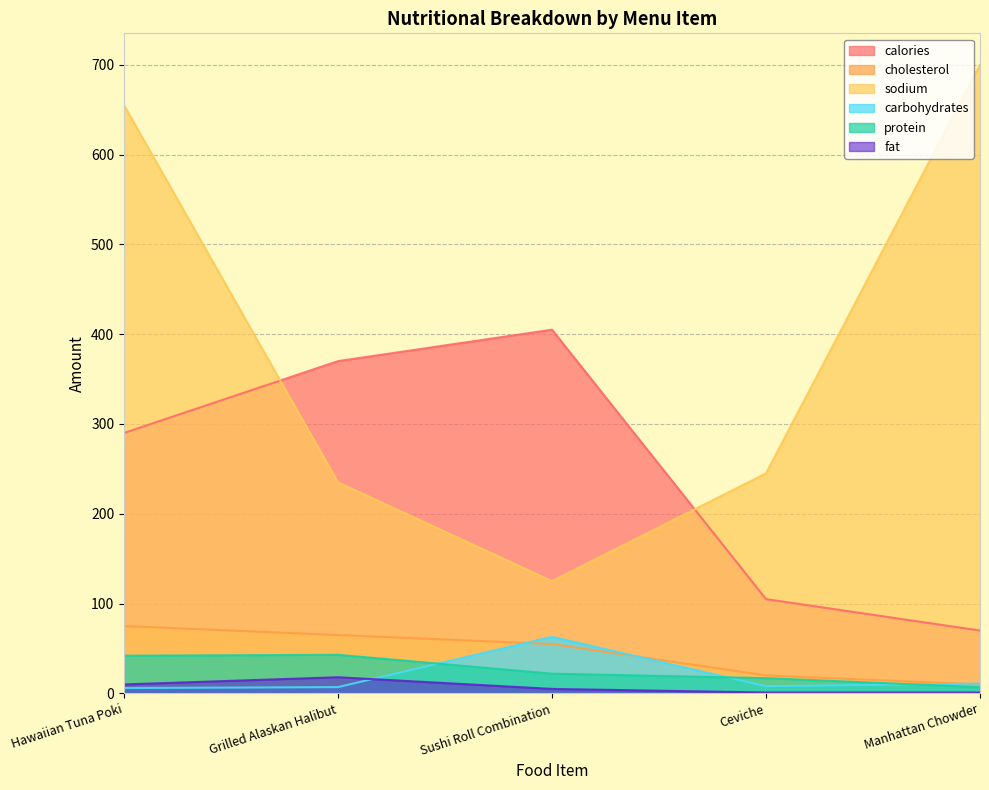

What is the maximum value for fat?

18